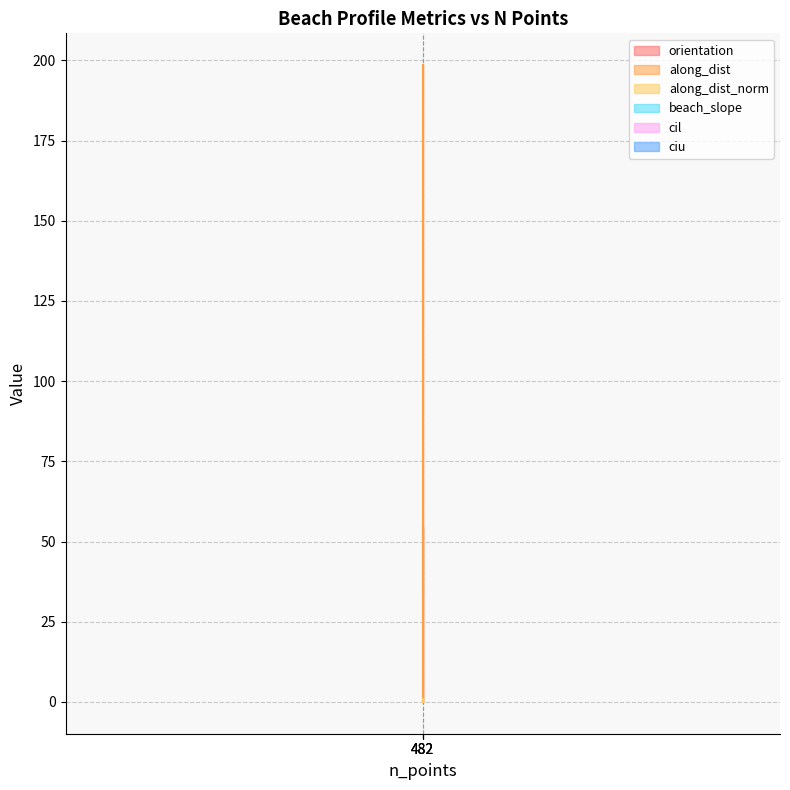

What is the maximum value shown in the chart?

198.5